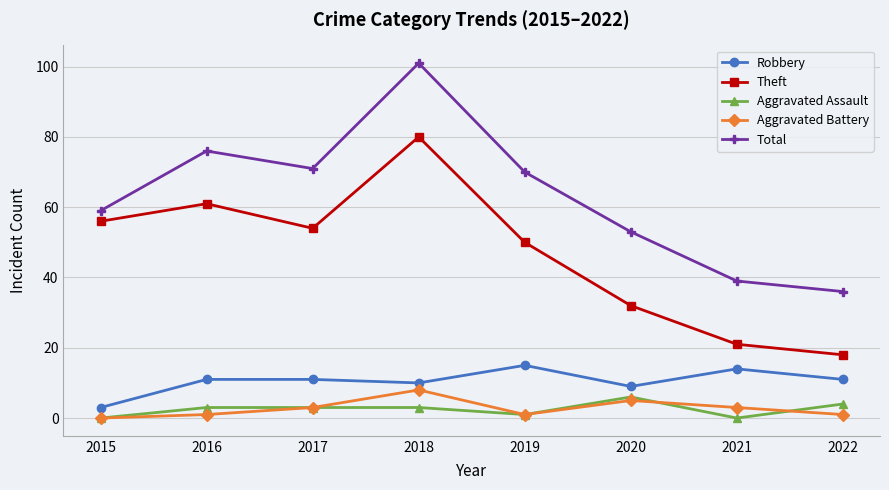

List the series in order of their peak value, highest first.

Total, Theft, Robbery, Aggravated Battery, Aggravated Assault